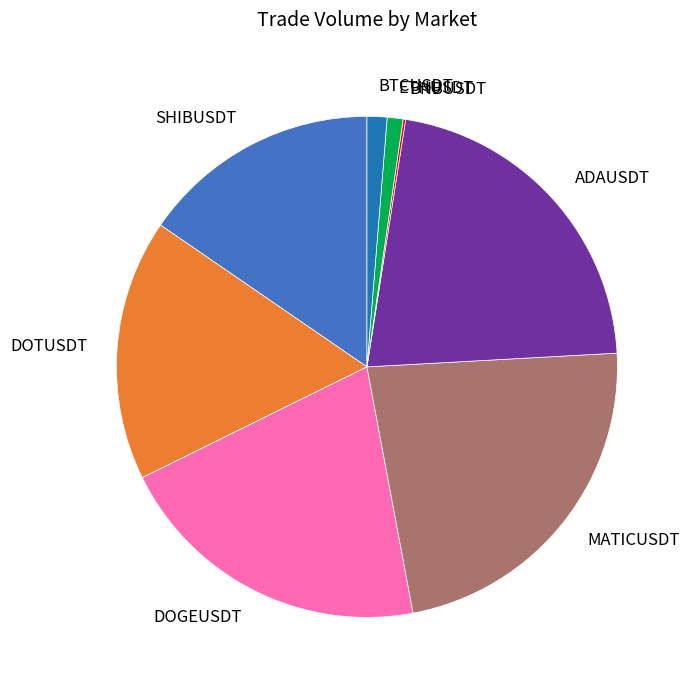

True or false: SHIBUSDT accounts for 15% of the total.

True